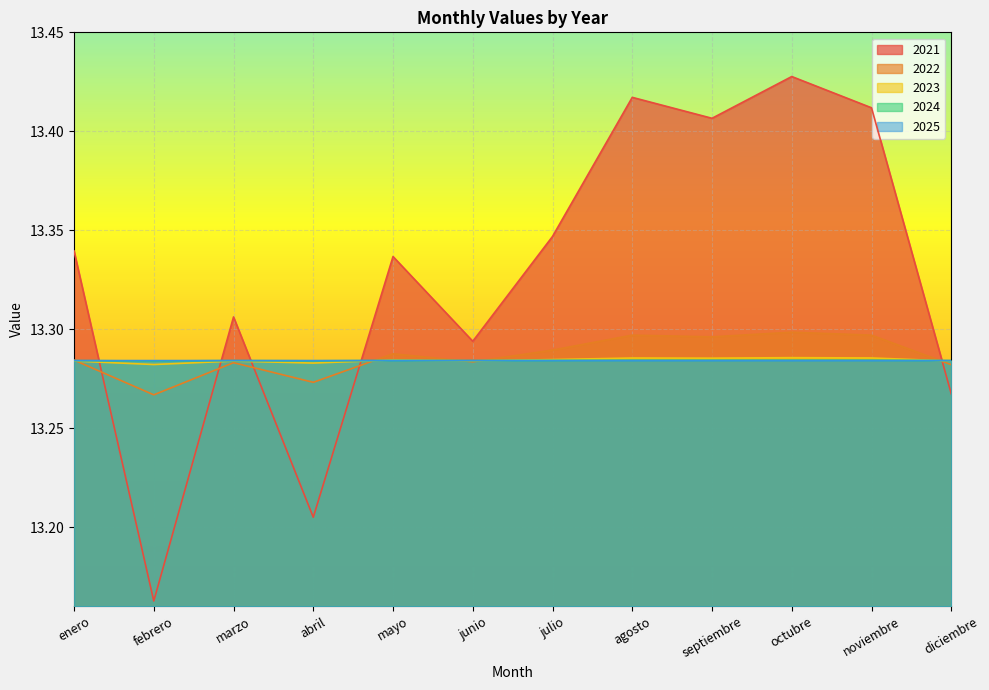

At enero, list the series in order from largest to smallest.

2021, 2022, 2025, 2024, 2023